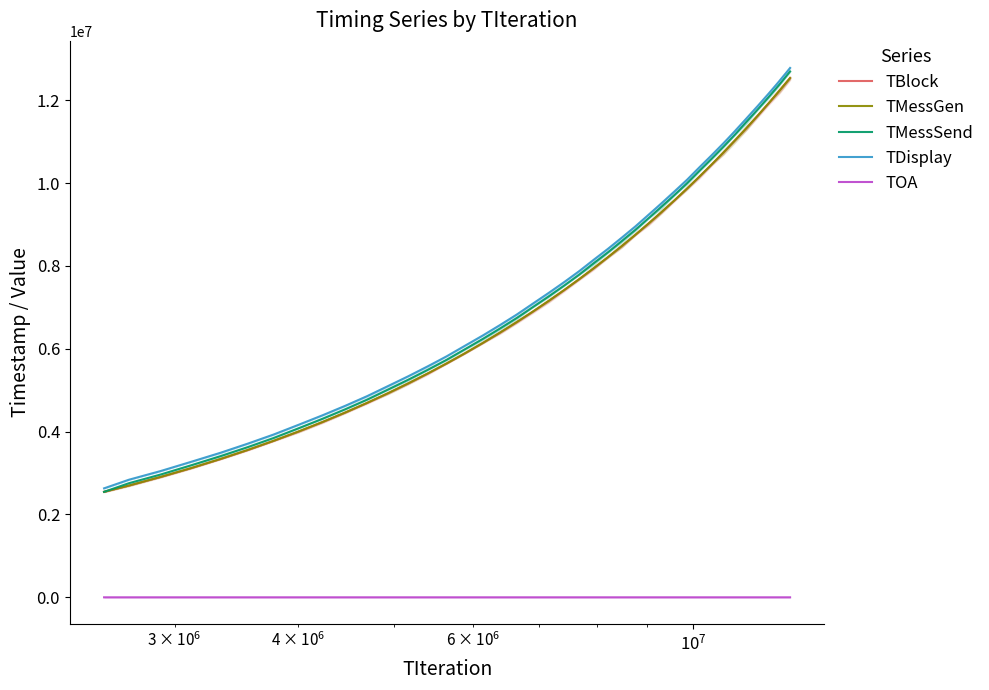

True or false: TMessSend and TMessGen intersect in this chart.

False